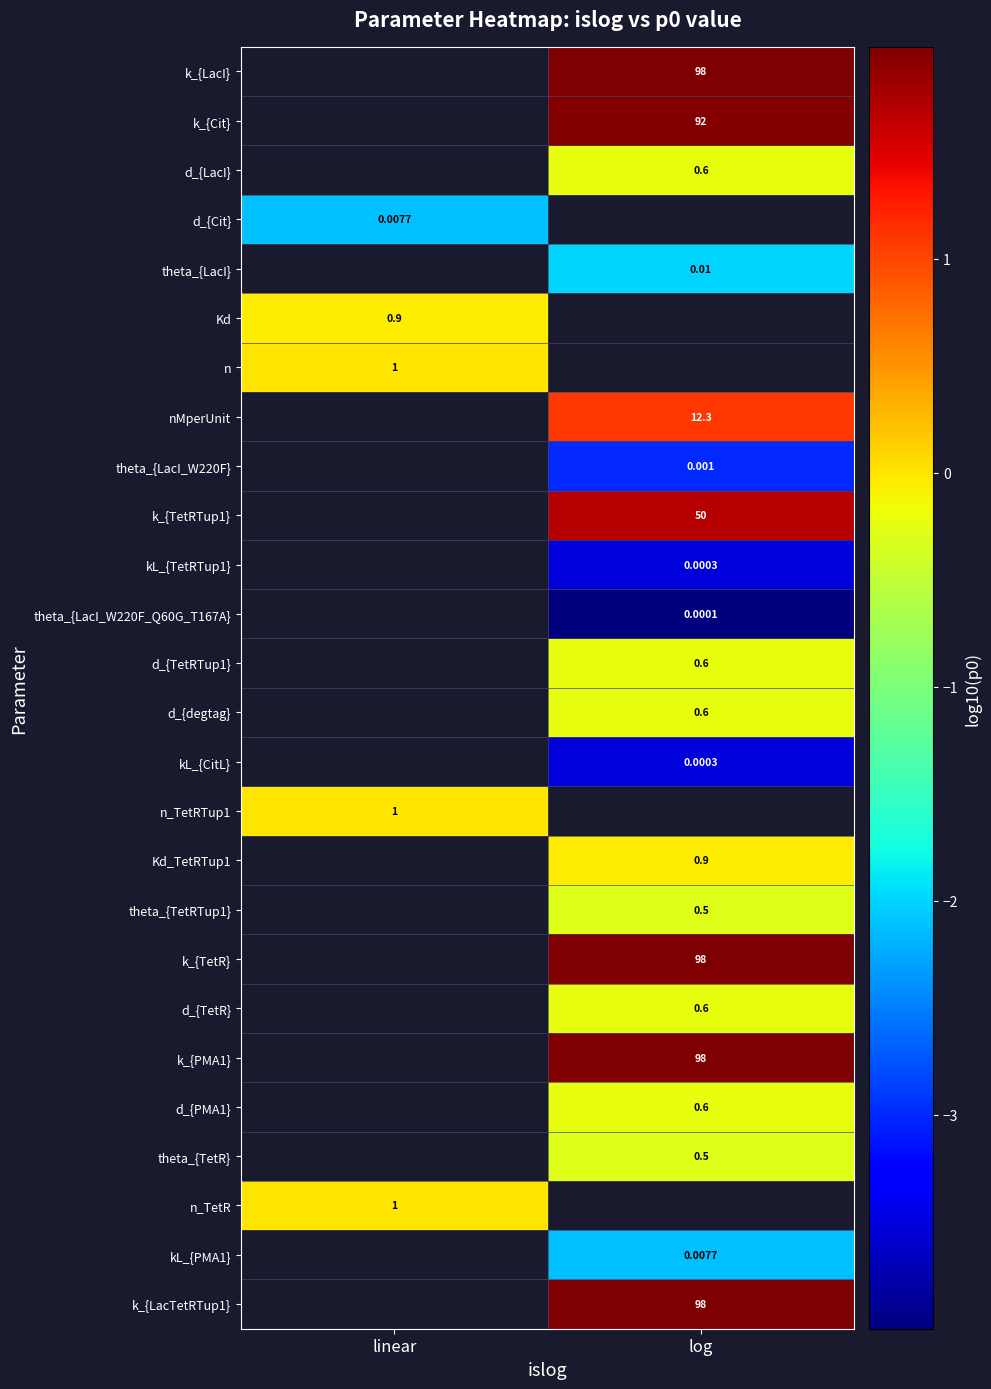

Is the value of kL_{CitL} at log greater than the value of d_{PMA1} at log?

No